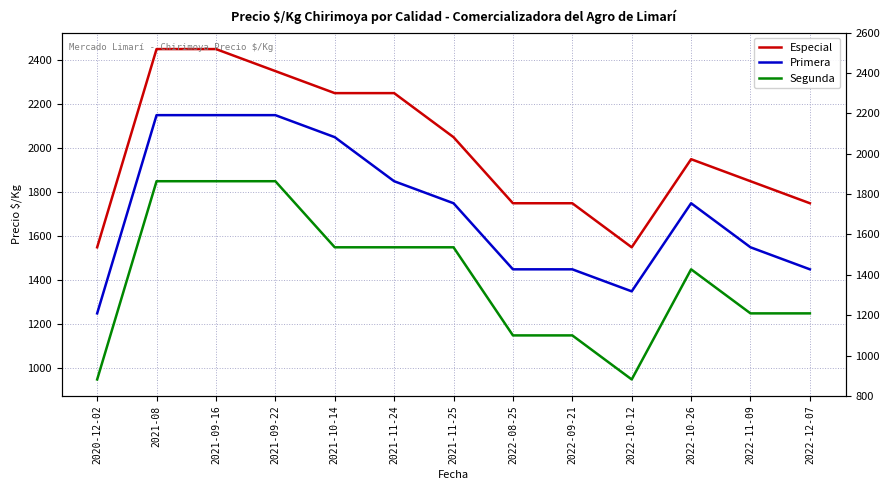

At which category is the sum across all series the highest?

2021-08